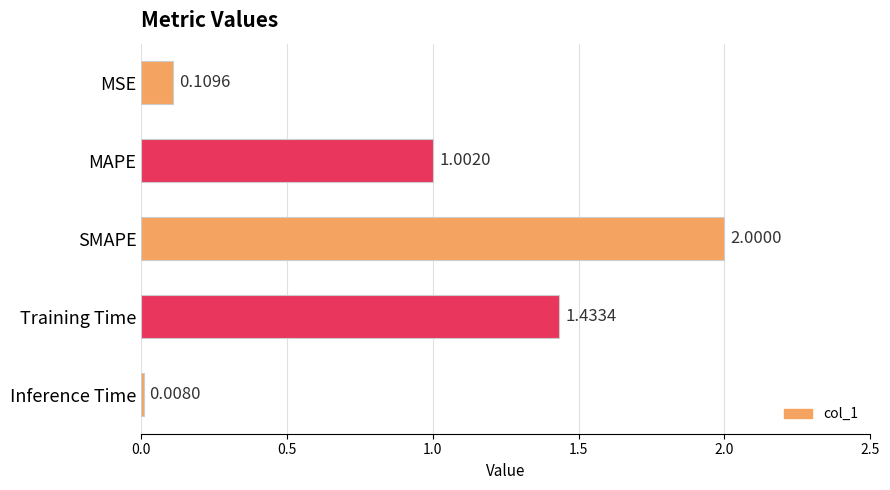

Between Training Time and MAPE, which is larger?

Training Time